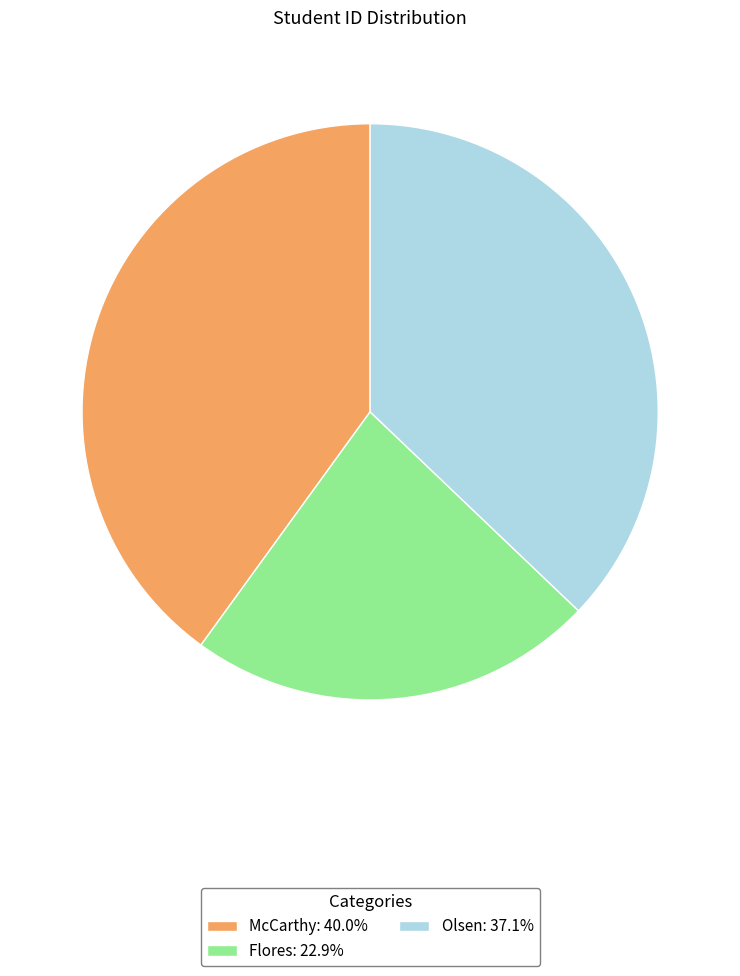

Is the sum of McCarthy: 40.0% and Flores: 22.9% greater than half?

Yes